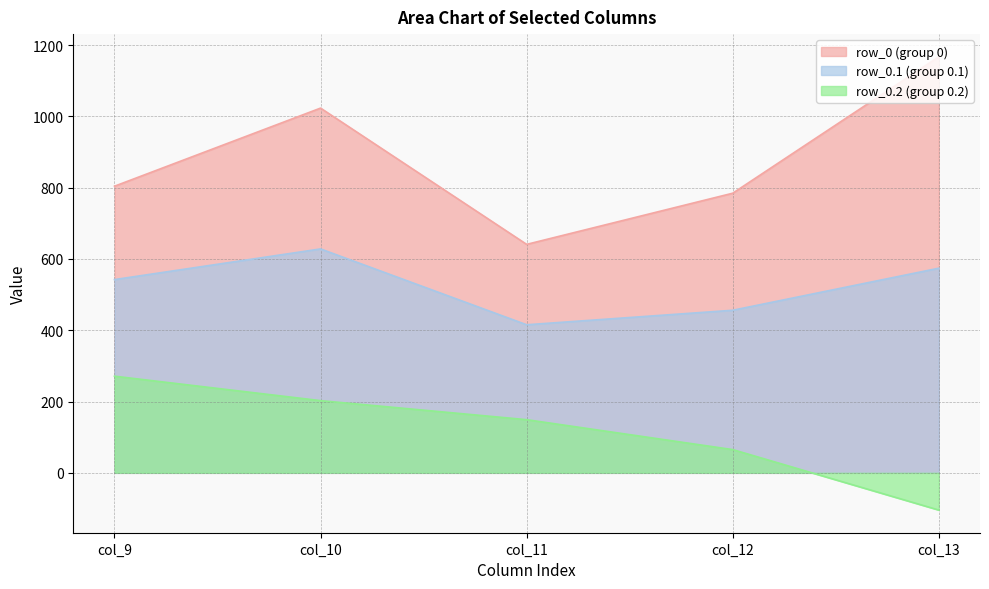

Which series changed the most between col_10 and col_11?

row_0 (group 0)